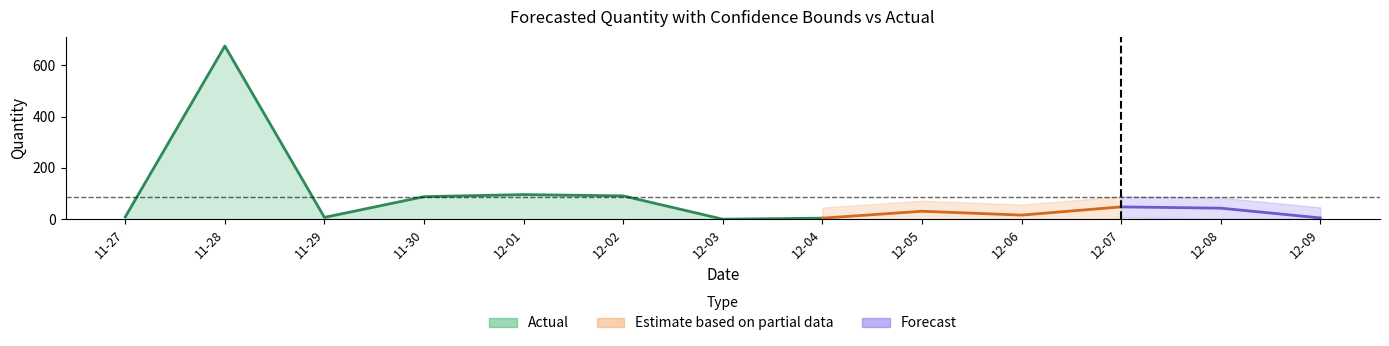

What is the label of the 12th point from the left?

2011-12-08